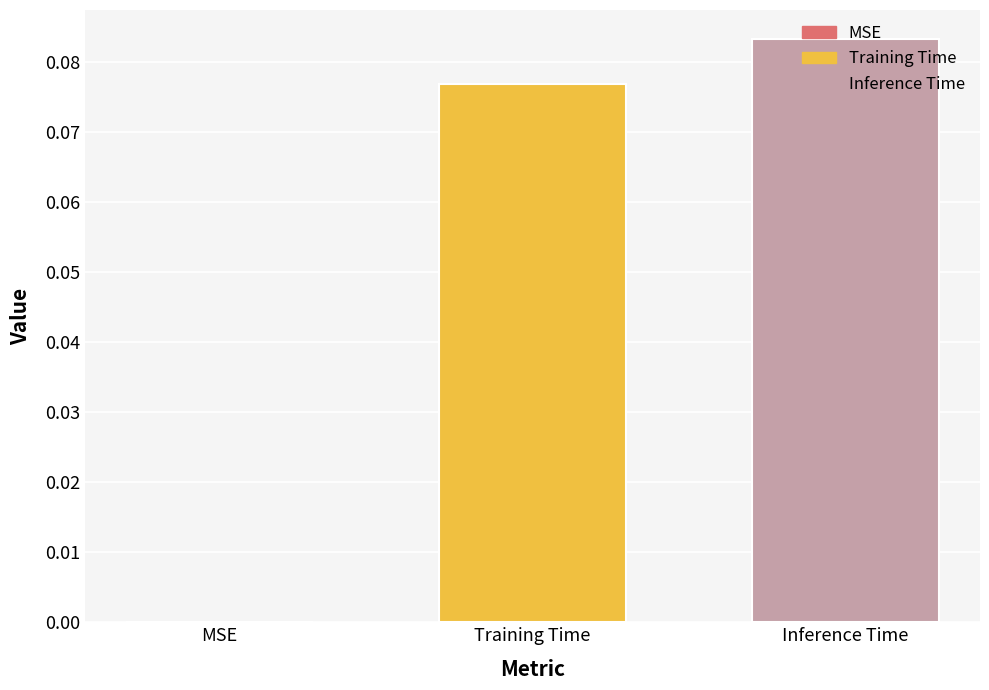

Is it true that the value at MSE is 0.0?

True